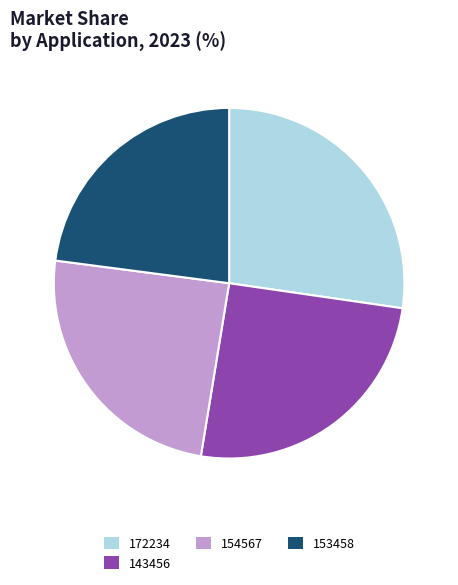

The 153458 slice represents 12% of the pie. True or false?

False